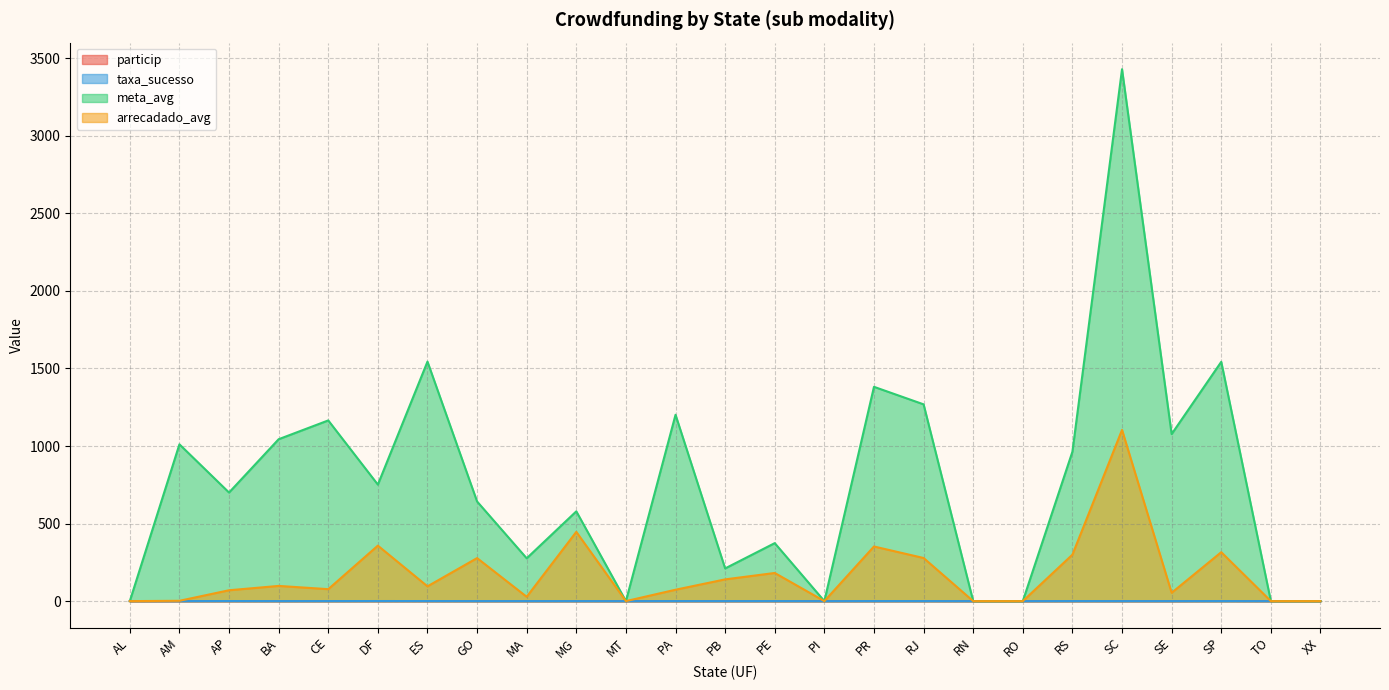

What is the maximum value for taxa_sucesso?

0.5